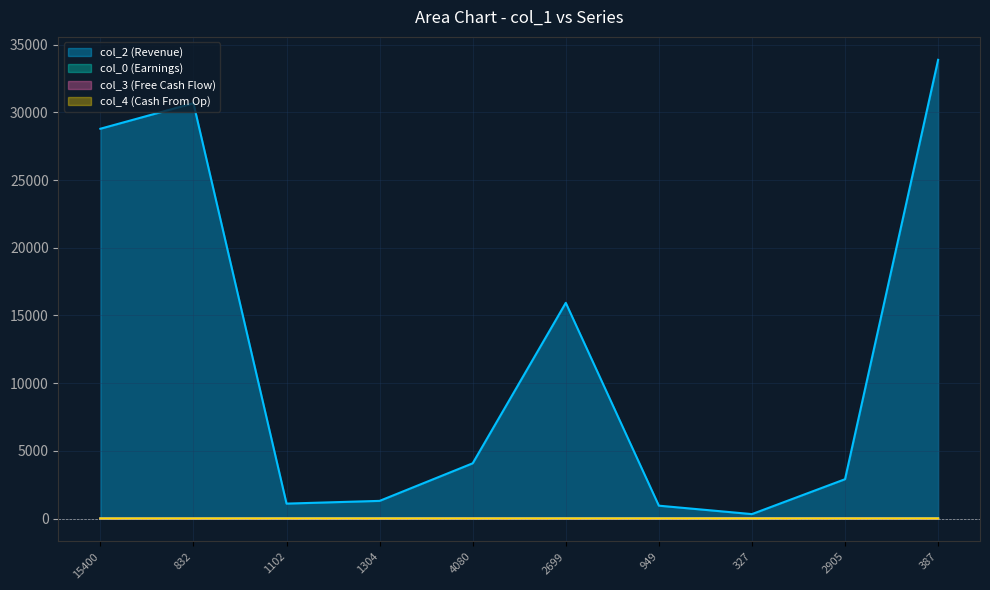

True or false: col_2 and col_3 intersect in this chart.

False